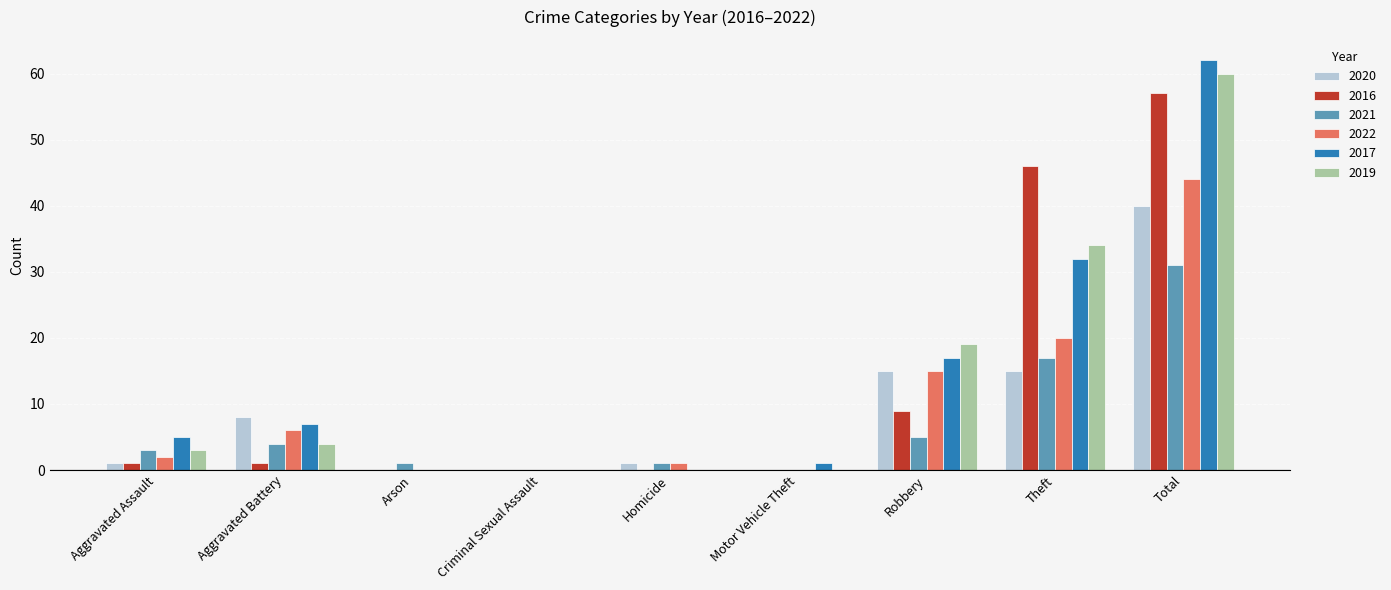

At which label is 2022 closest to 22?

Theft